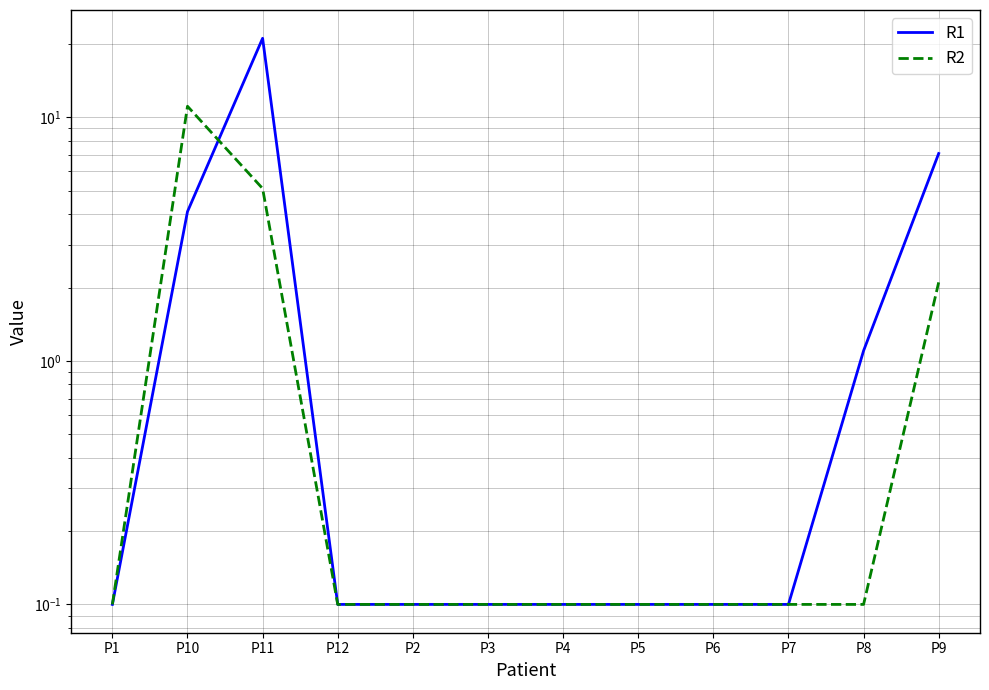

How many times do R2 and R1 cross each other?

1